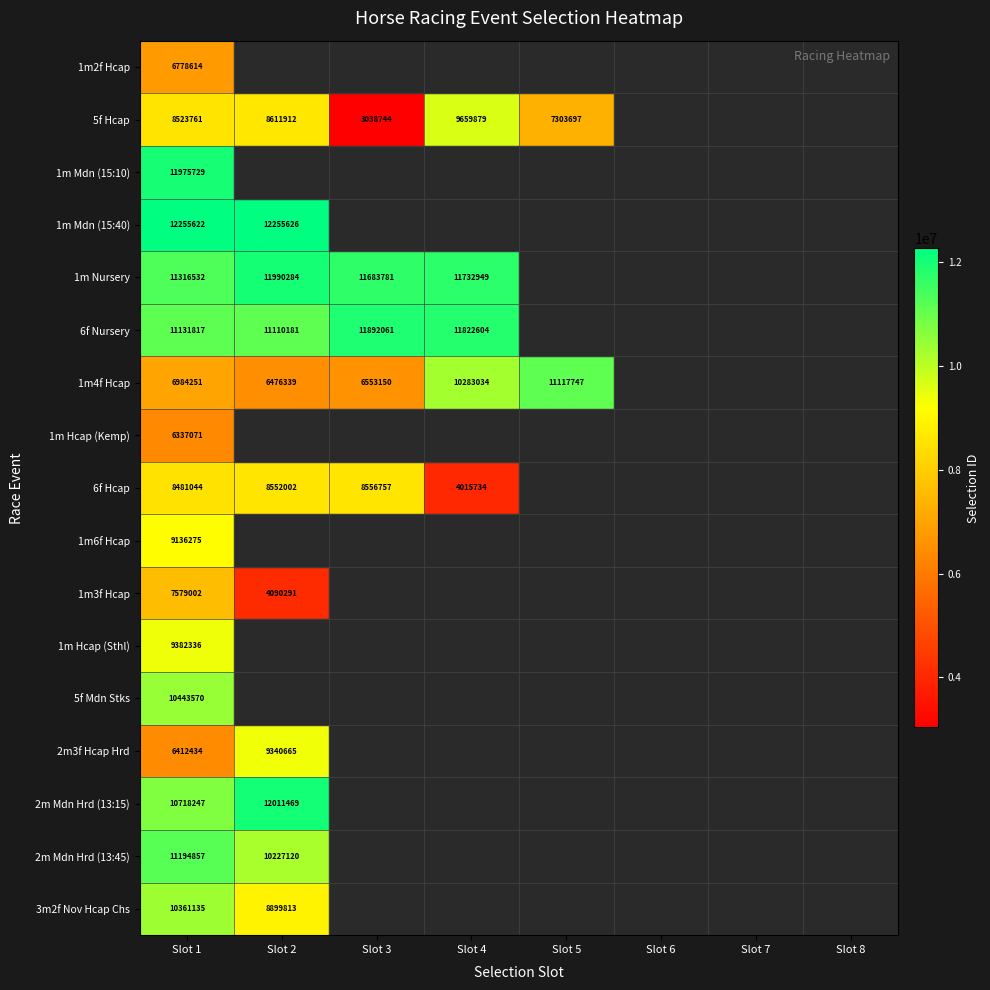

At Slot 1, list the series in order from smallest to largest.

1m Hcap (Kemp), 2m3f Hcap Hrd, 1m2f Hcap, 1m4f Hcap, 1m3f Hcap, 6f Hcap, 5f Hcap, 1m6f Hcap, 1m Hcap (Sthl), 3m2f Nov Hcap Chs, 5f Mdn Stks, 2m Mdn Hrd (13:15), 6f Nursery, 2m Mdn Hrd (13:45), 1m Nursery, 1m Mdn (15:10), 1m Mdn (15:40)